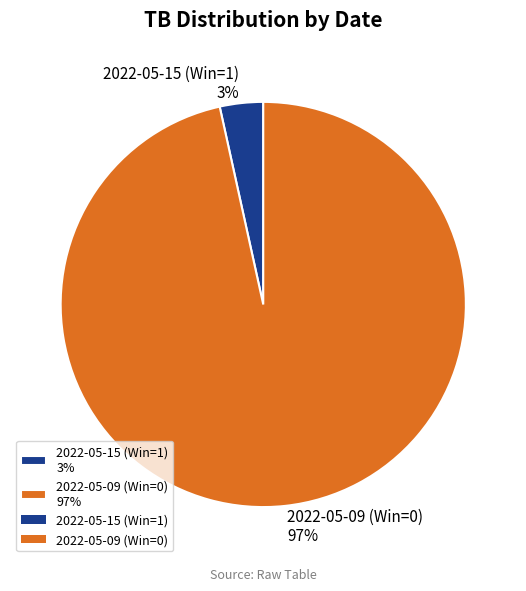

How many segments does this pie chart have?

2